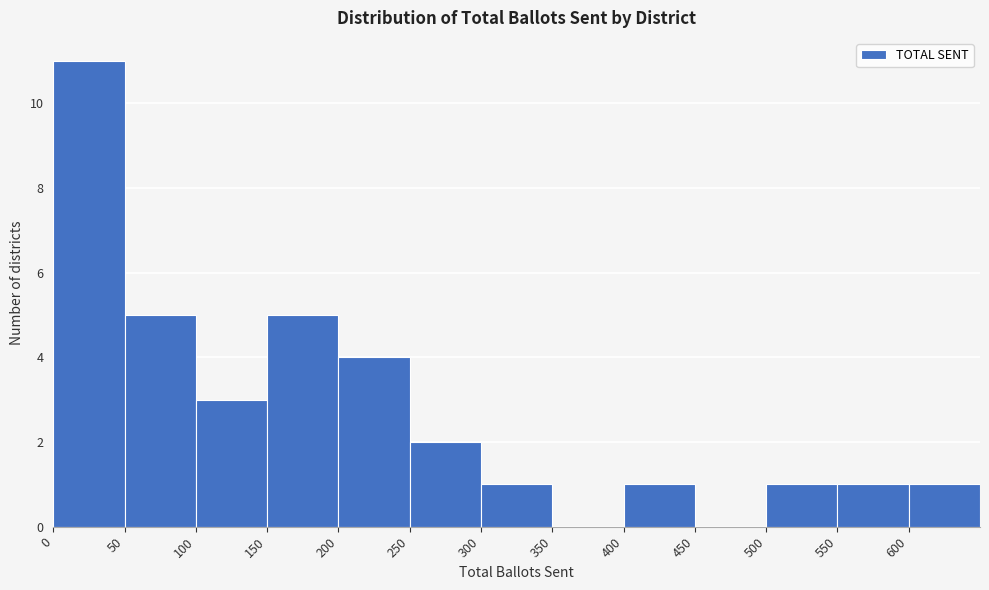

Over which range of the x-axis is the bar tallest?

0 to 50